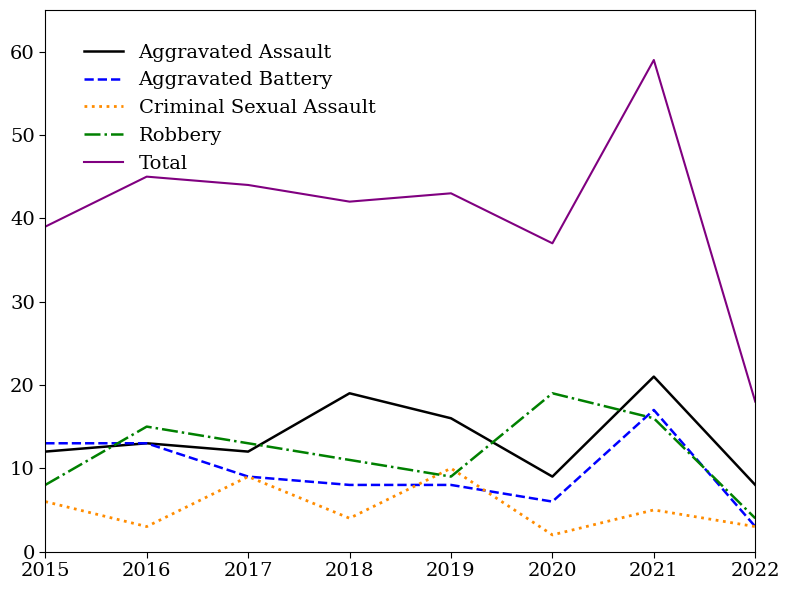

True or false: Aggravated Battery and Total intersect in this chart.

False